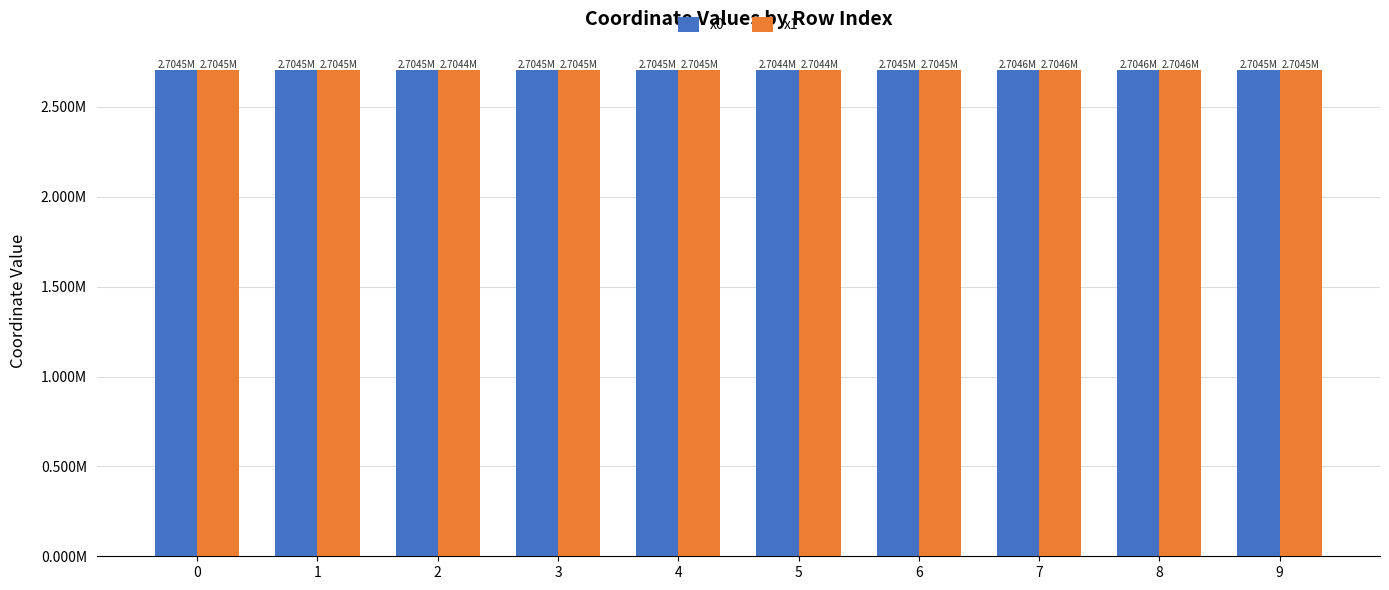

Does the chart contain any negative values?

No